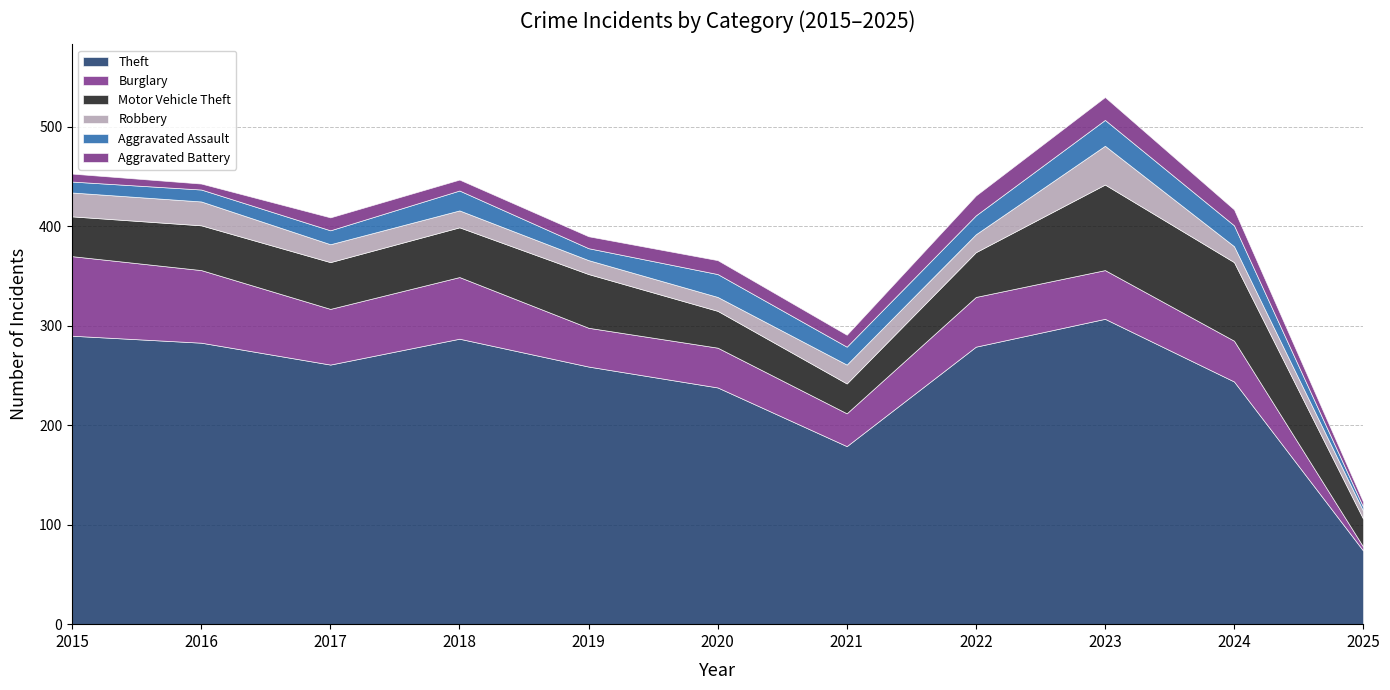

Between which two adjacent categories do Robbery and Aggravated Assault first intersect?

2017 and 2018